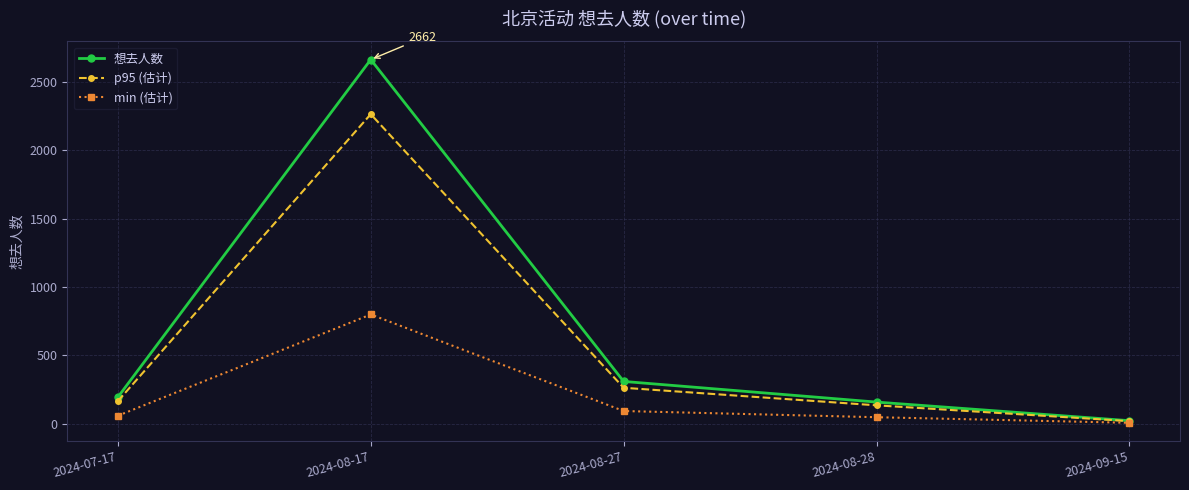

How many values in the p95 (估计) series are below 164?

2